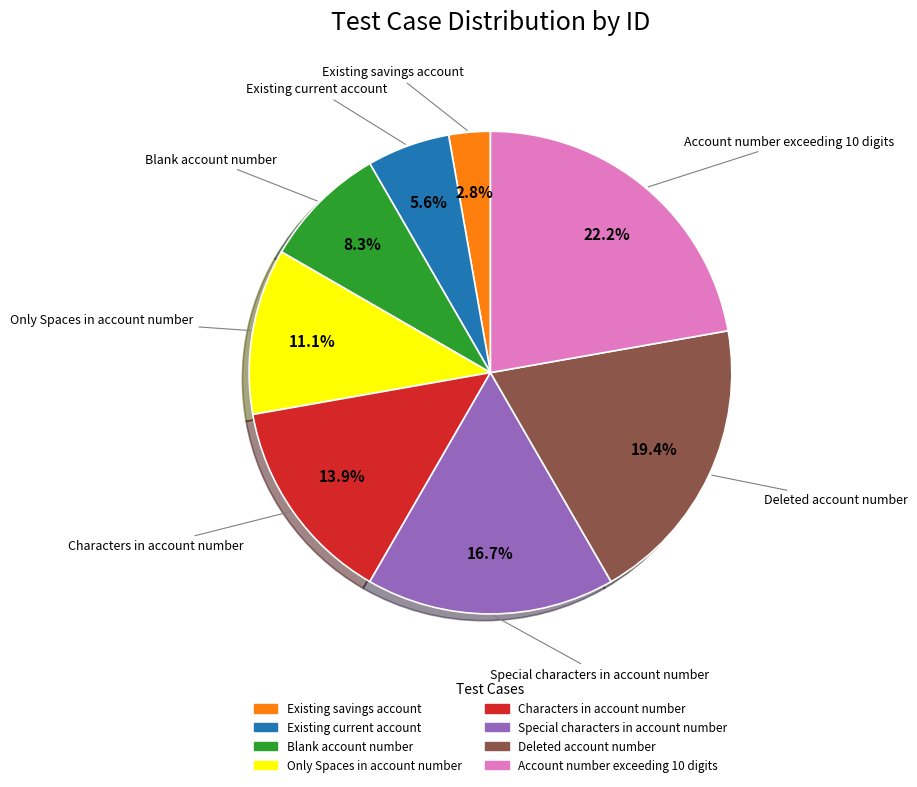

Count the number of slices in the pie.

8